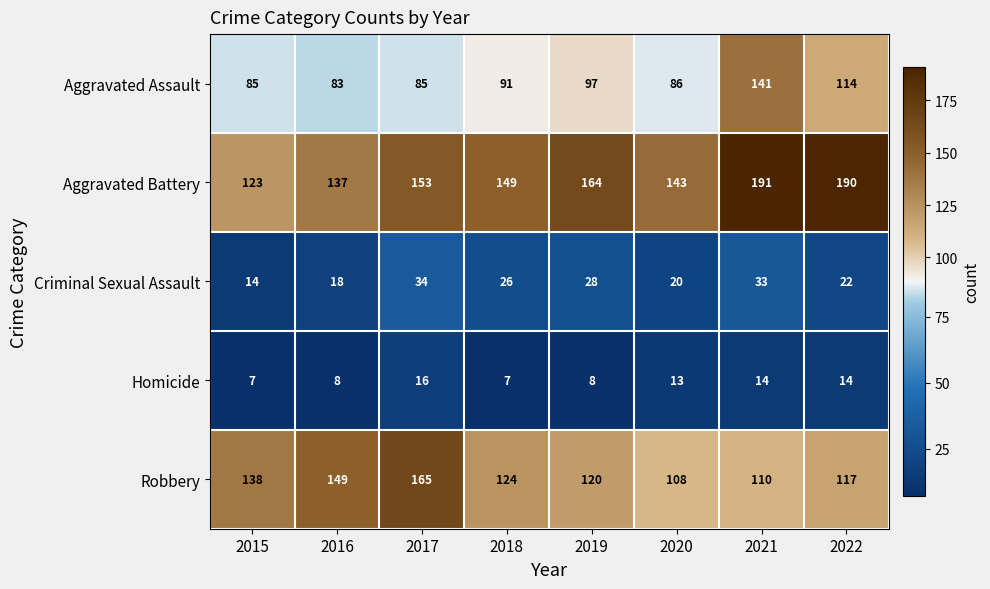

Count the number of data series in this chart.

5